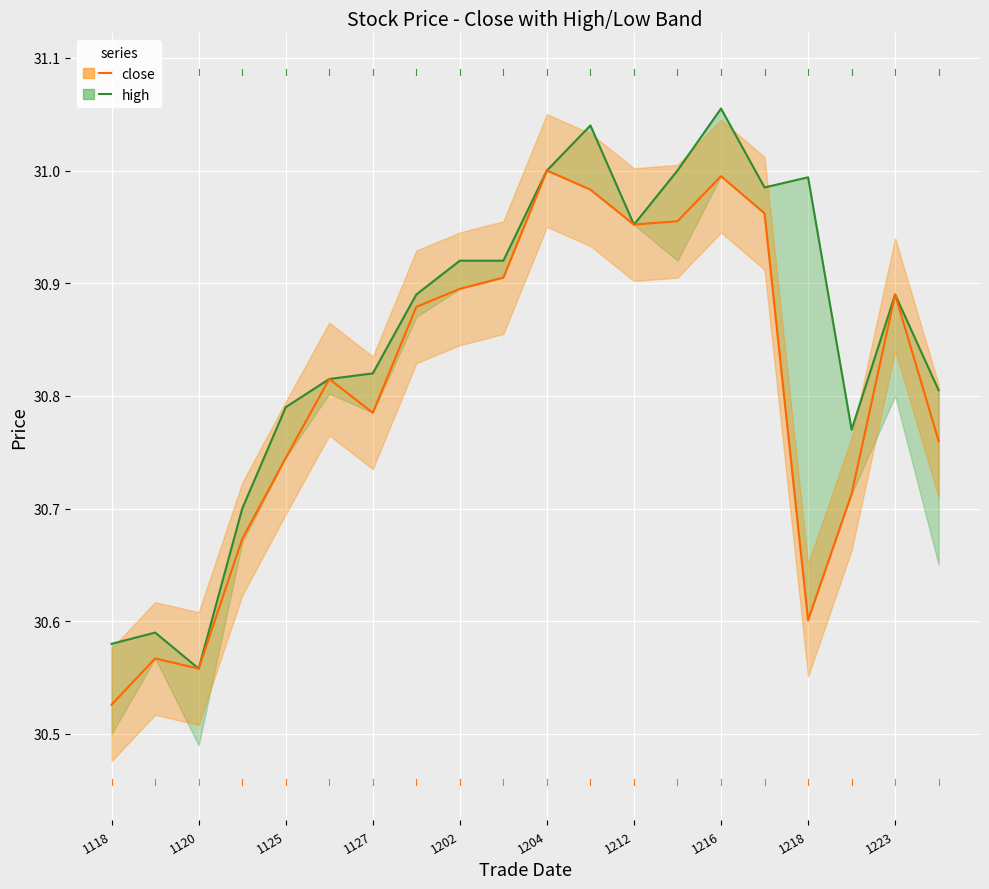

In close, how many points are higher than both neighbors (excluding endpoints)?

5